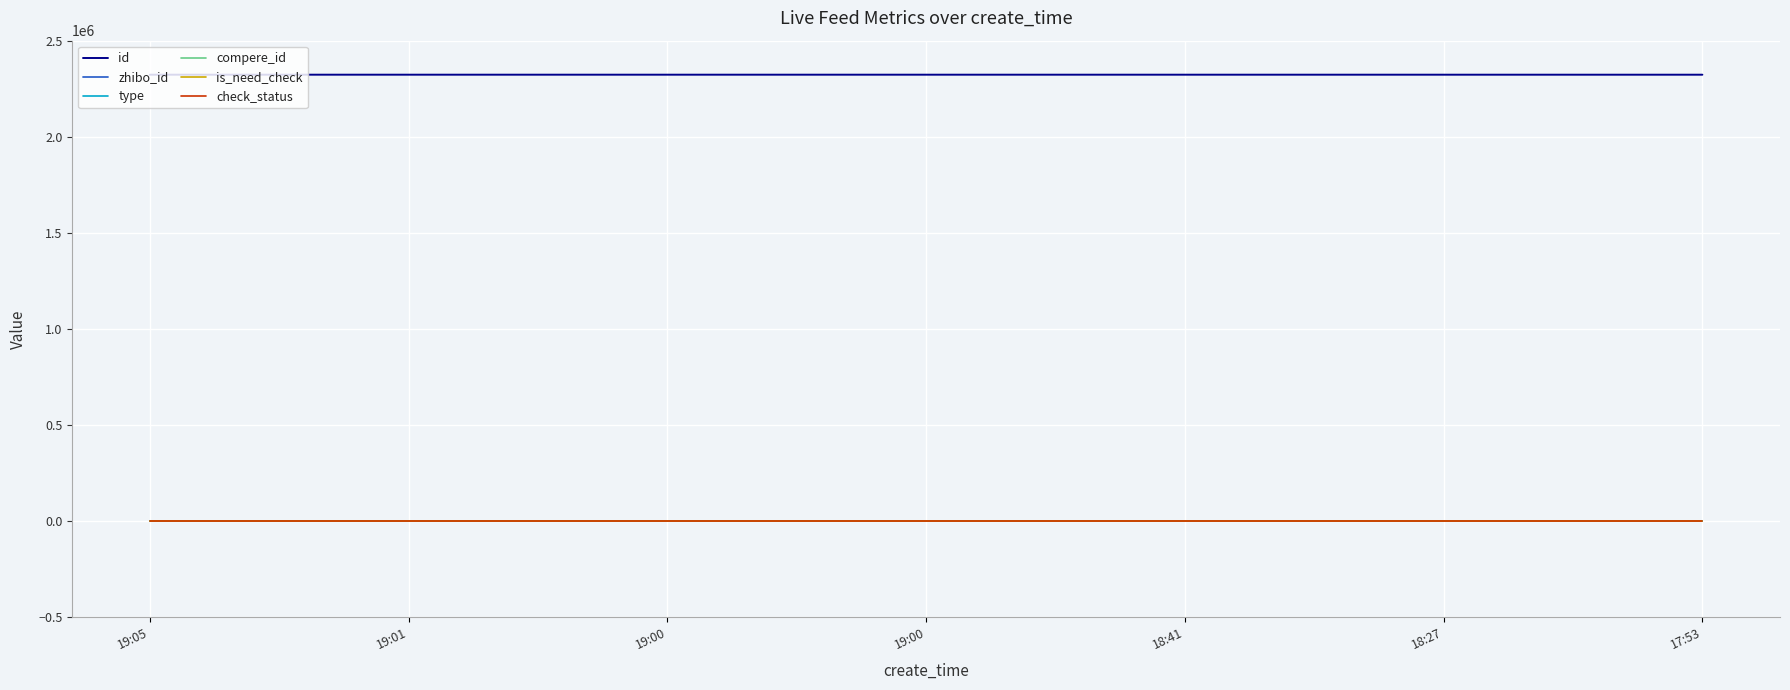

True or false: check_status has more than 0 points higher than both neighbors.

False